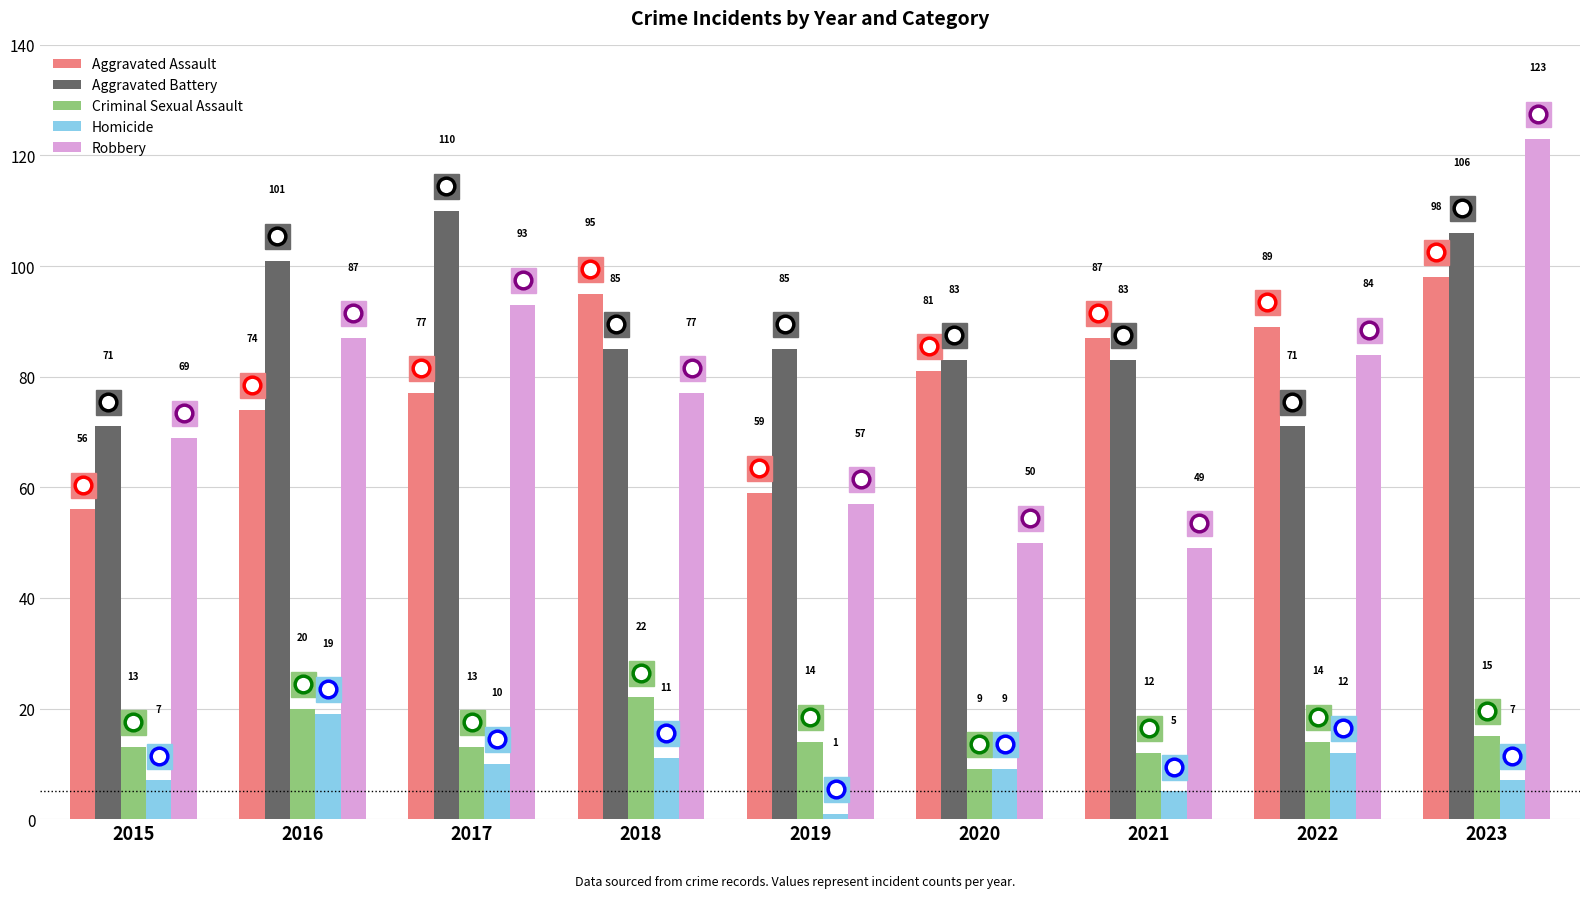

What is the total value across all series at 2020?

232